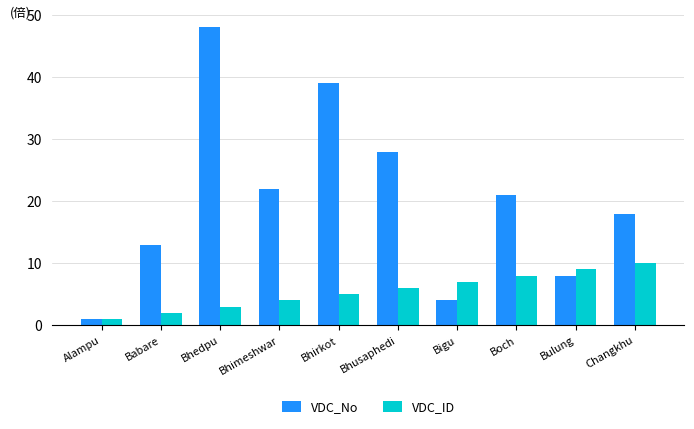

What is the difference between the VDC_ID values at Alampu and Babare?

1